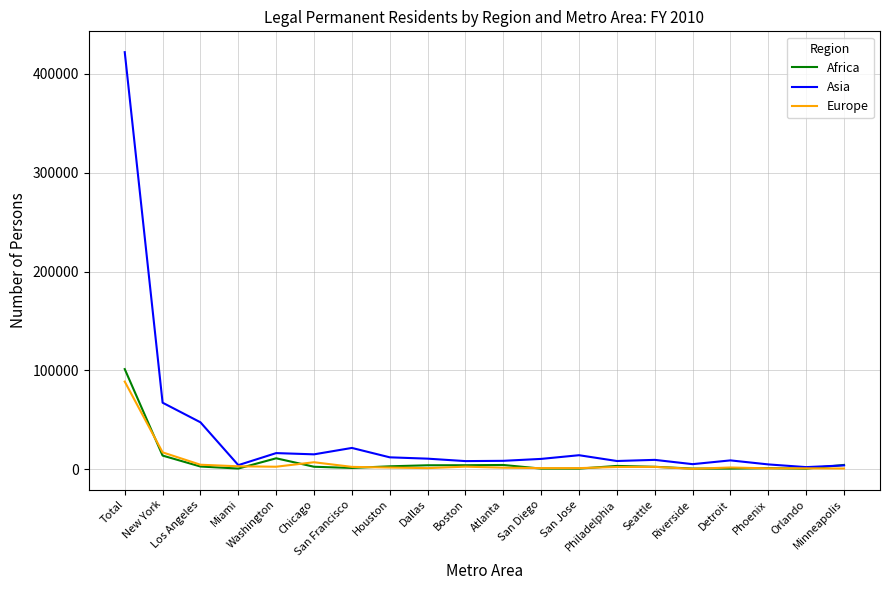

Which series has the largest total across all categories?

Asia